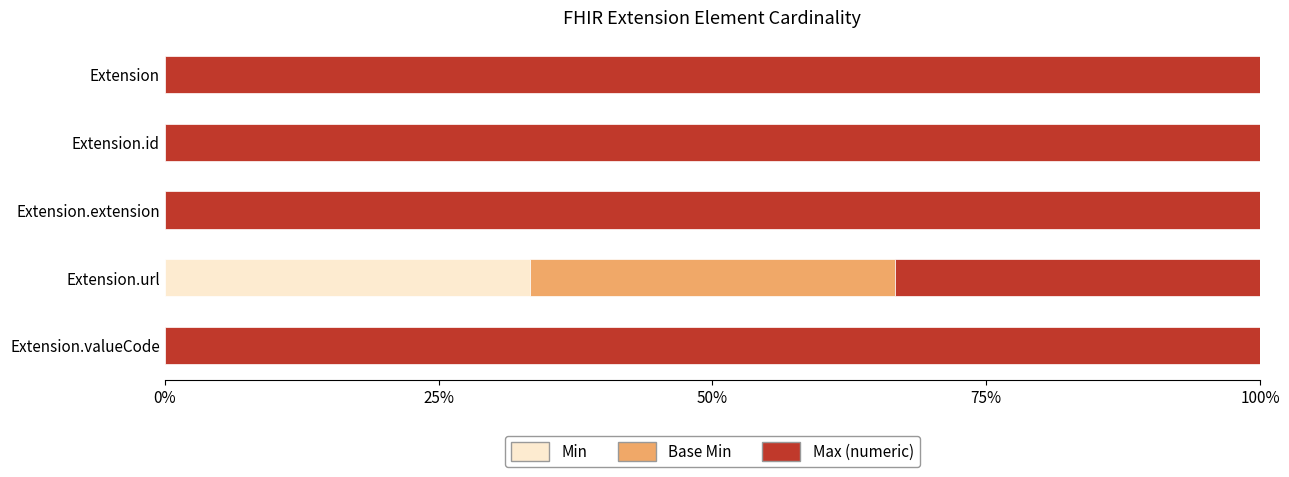

Which series has the largest range (max minus min)?

Max (numeric)